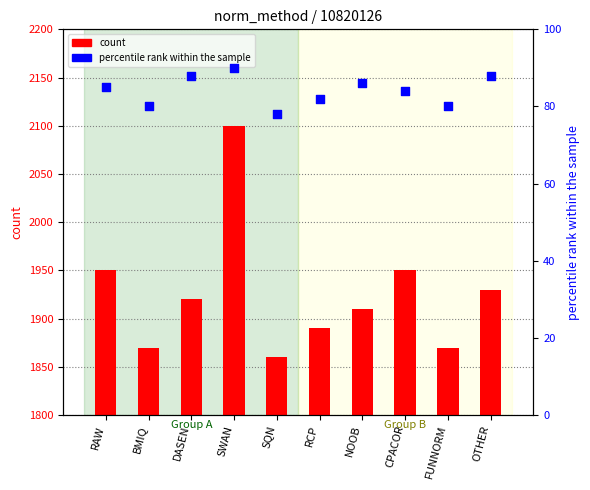

What are all the series names shown in the legend?

count, percentile rank within the sample